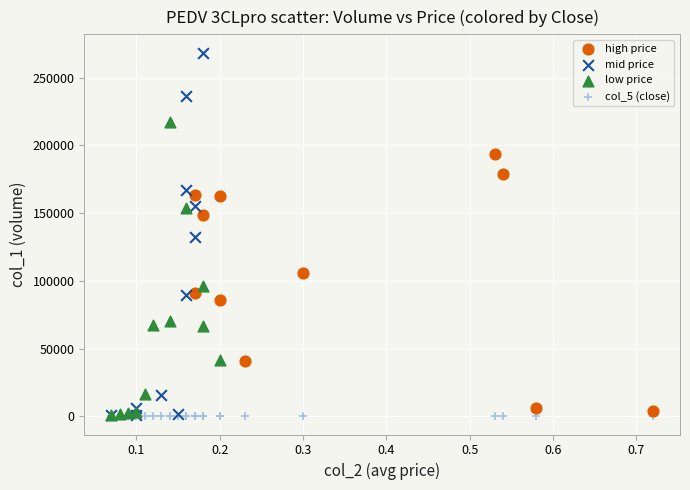

Which series has the widest spread of Y values?

mid price